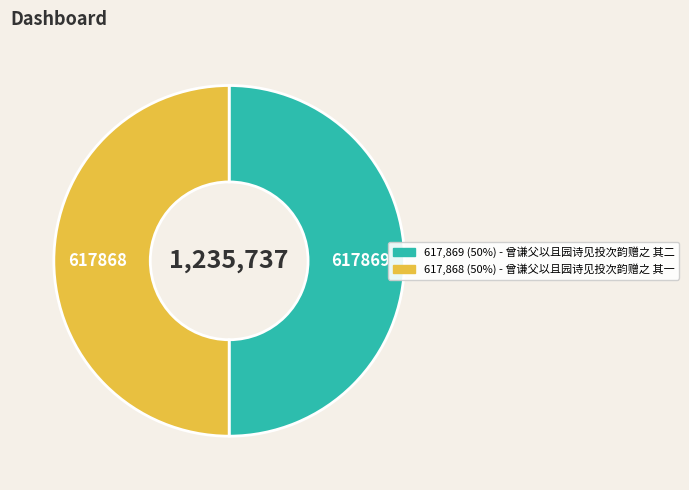

Count the number of slices in the pie.

2